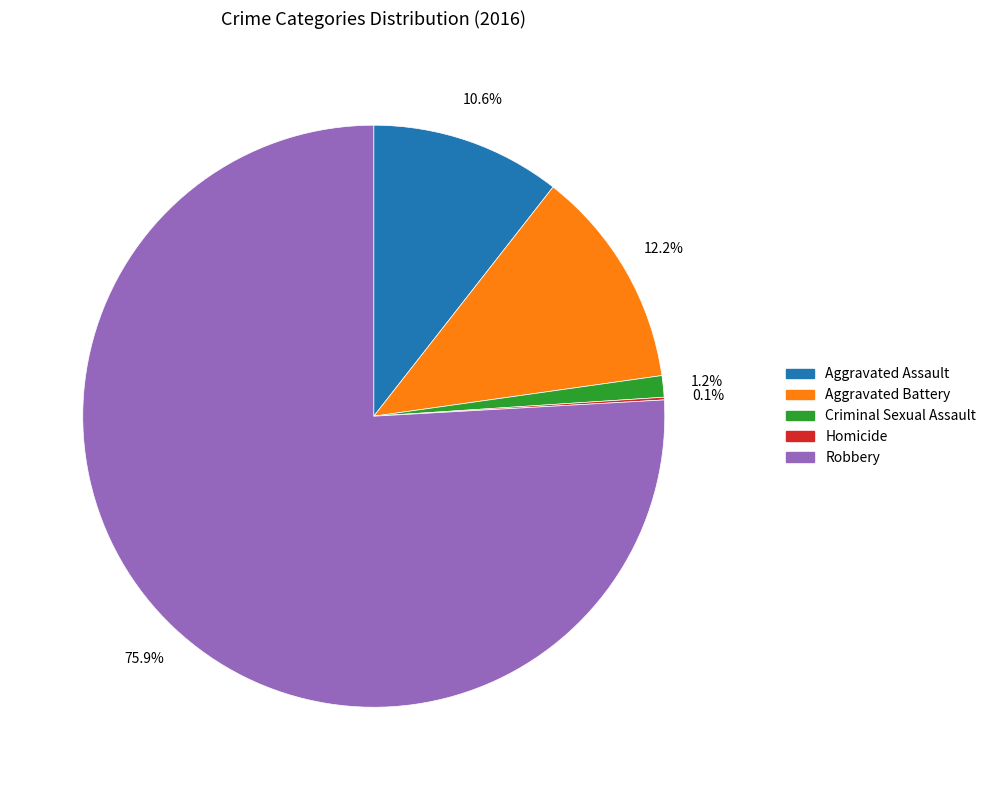

Do Criminal Sexual Assault and Robbery together represent more than half of the pie?

Yes